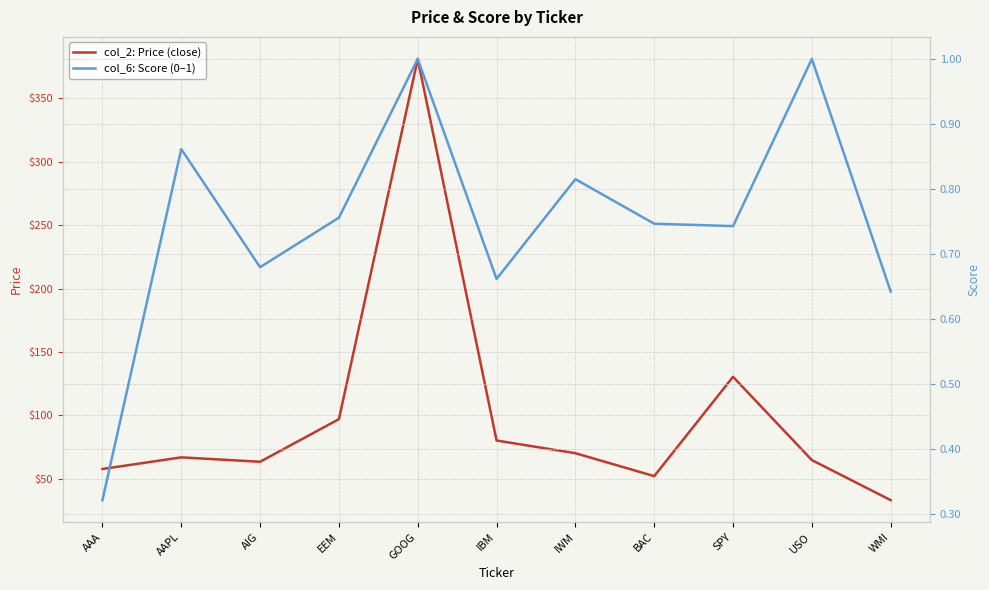

At which category is the sum across all series the highest?

GOOG